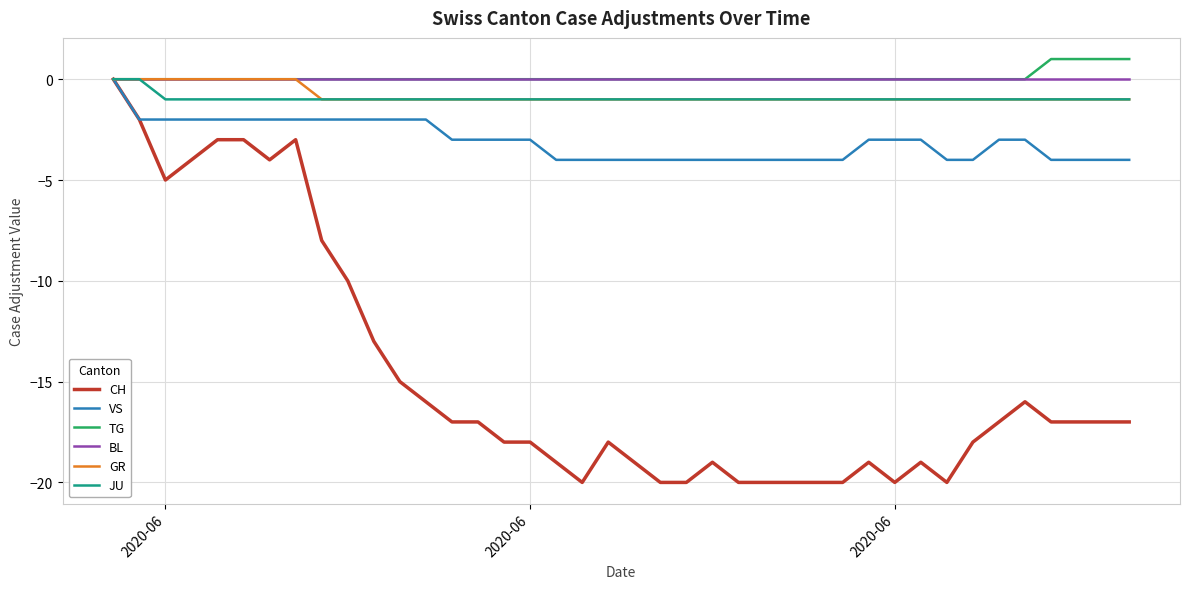

What is the difference between the second highest and second lowest values in the TG series?

1